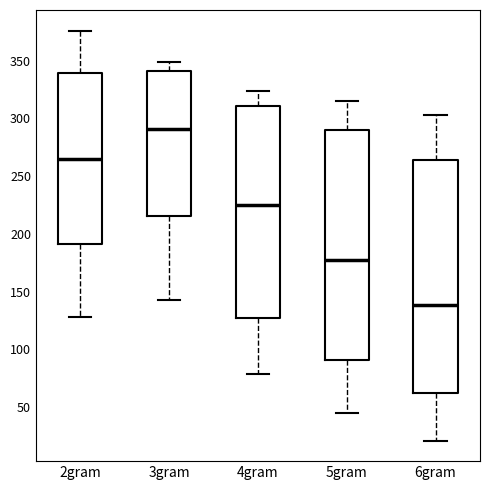

Reading left to right, read every box against the y-axis: the position of its median line, the range the box covers, and the ends of its whiskers. The values are not printed on the chart, so give them approximately, as read against the axis.

2gram: median 265, box 190 to 340, whiskers 130 to 375
3gram: median 290, box 215 to 340, whiskers 145 to 350
4gram: median 225, box 125 to 310, whiskers 80 to 325
5gram: median 175, box 90 to 290, whiskers 45 to 315
6gram: median 140, box 60 to 265, whiskers 20 to 305